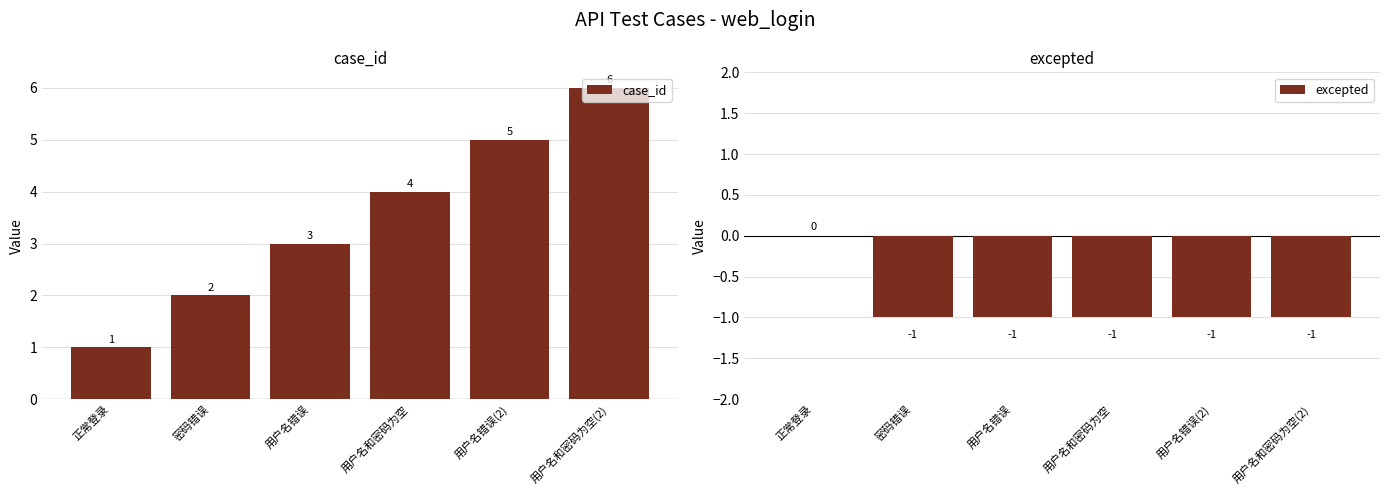

What is the minimum value for excepted?

-1